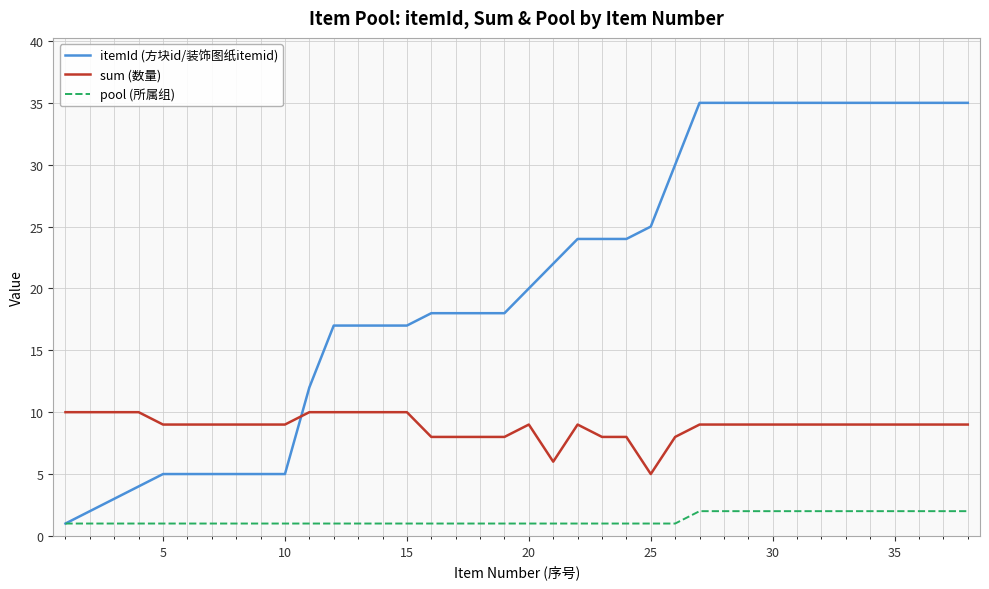

True or false: sum (数量) and pool (所属组) cross at least once.

False